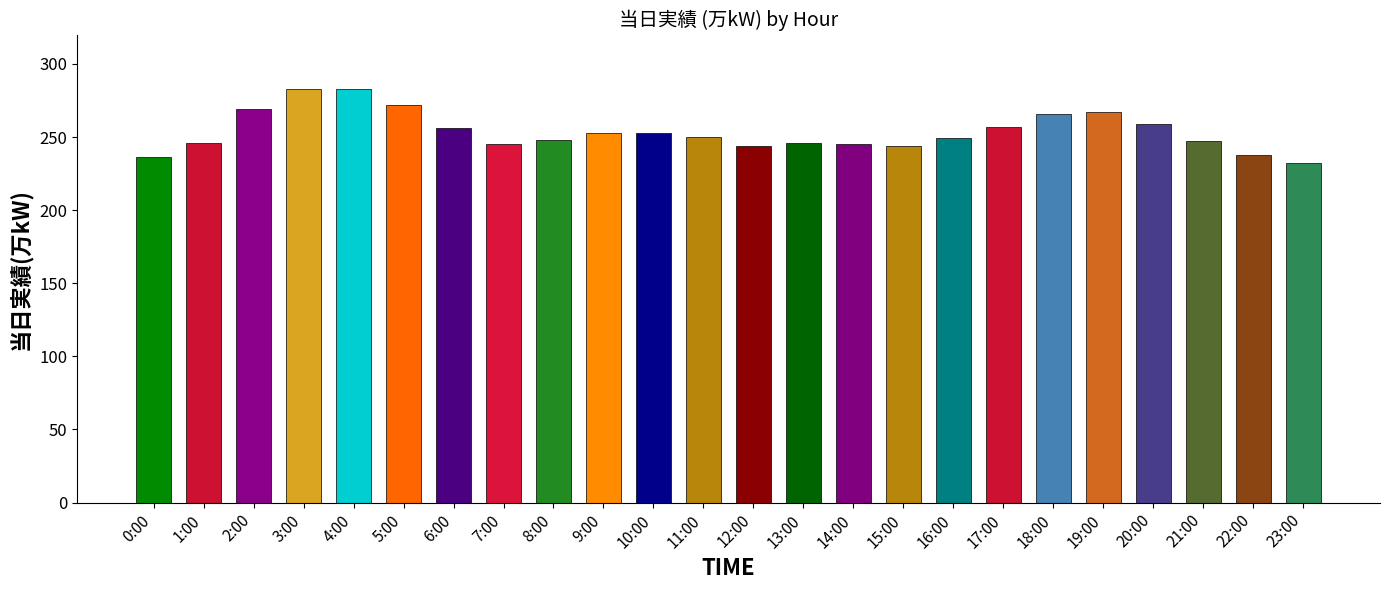

Rank the categories by value from lowest to highest.

23:00, 0:00, 22:00, 12:00, 15:00, 7:00, 14:00, 1:00, 13:00, 21:00, 8:00, 16:00, 11:00, 9:00, 10:00, 6:00, 17:00, 20:00, 18:00, 19:00, 2:00, 5:00, 3:00, 4:00